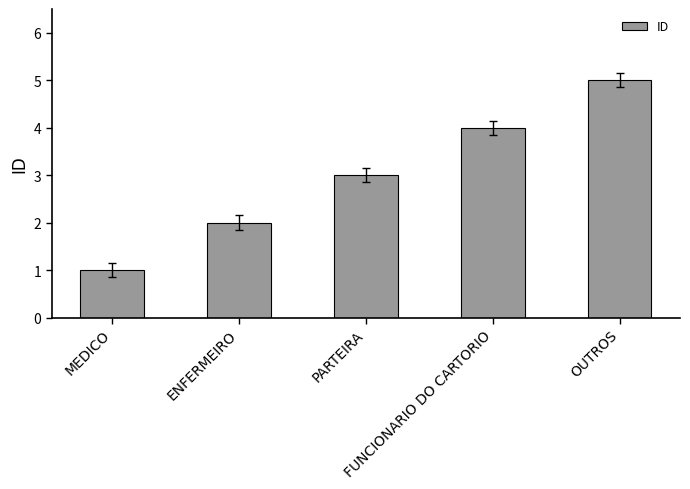

Which category has the lowest value across all series?

MEDICO